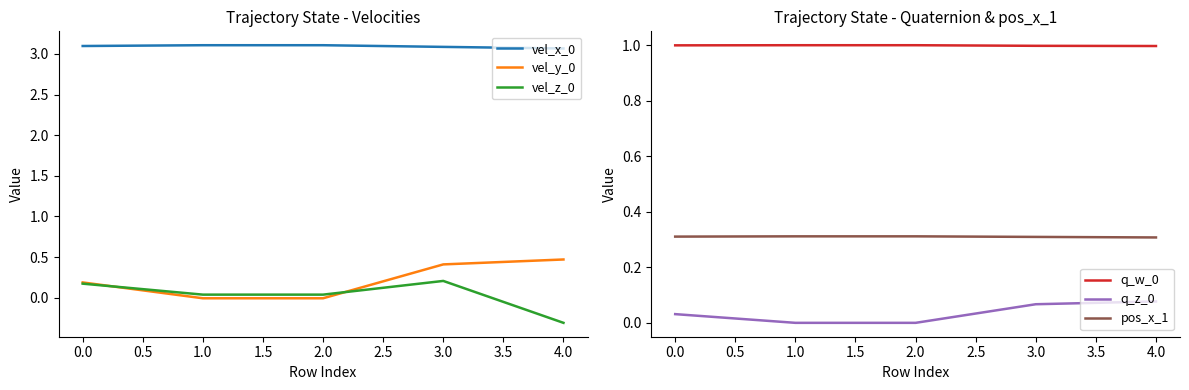

What is the value of the vel_z_0 point at the 1st from the left?

0.2